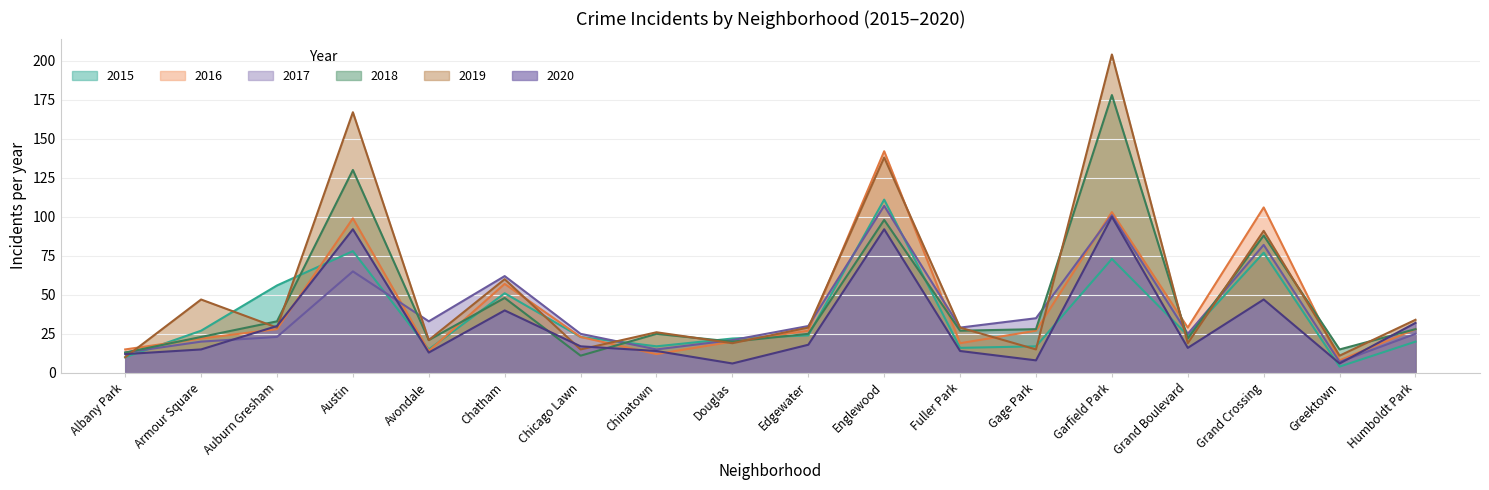

Rank the series at Chatham from highest to lowest value.

2017, 2019, 2016, 2015, 2018, 2020